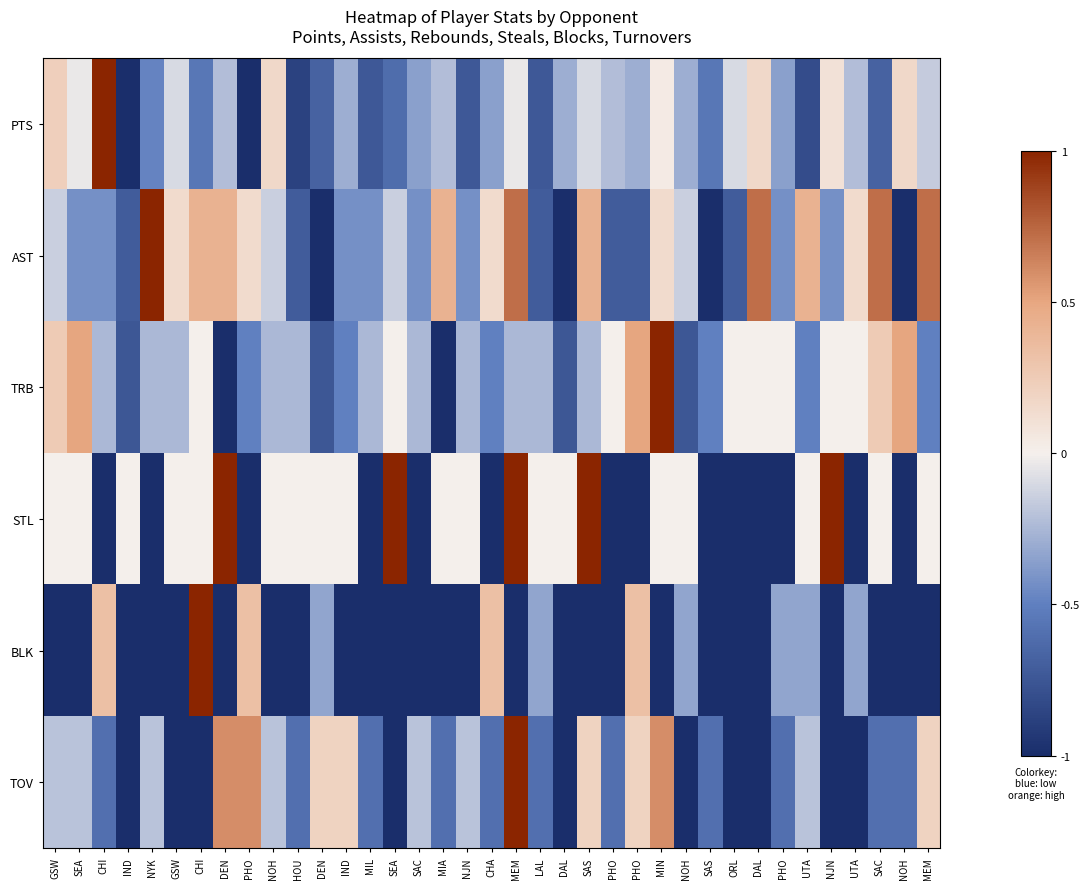

Reading left to right, extract all data points from this chart.

PTS: GSW=0.2	SEA=-0.0	CHI=1.0	IND=-1.0	NYK=-0.5	GSW=-0.1	CHI=-0.5	DEN=-0.2	PHO=-1.0	NOH=0.2	HOU=-0.9	DEN=-0.7	IND=-0.3	MIL=-0.7	SEA=-0.6	SAC=-0.4	MIA=-0.2	NJN=-0.7	CHA=-0.4	MEM=-0.0	LAL=-0.7	DAL=-0.3	SAS=-0.1	PHO=-0.2	PHO=-0.3	MIN=0.0	NOH=-0.3	SAS=-0.5	ORL=-0.1	DAL=0.2	PHO=-0.4	UTA=-0.8	NJN=0.1	UTA=-0.2	SAC=-0.7	NOH=0.2	MEM=-0.2
AST: GSW=-0.1	SEA=-0.4	CHI=-0.4	IND=-0.7	NYK=1.0	GSW=0.1	CHI=0.4	DEN=0.4	PHO=0.1	NOH=-0.1	HOU=-0.7	DEN=-1.0	IND=-0.4	MIL=-0.4	SEA=-0.1	SAC=-0.4	MIA=0.4	NJN=-0.4	CHA=0.1	MEM=0.7	LAL=-0.7	DAL=-1.0	SAS=0.4	PHO=-0.7	PHO=-0.7	MIN=0.1	NOH=-0.1	SAS=-1.0	ORL=-0.7	DAL=0.7	PHO=-0.4	UTA=0.4	NJN=-0.4	UTA=0.1	SAC=0.7	NOH=-1.0	MEM=0.7
TRB: GSW=0.2	SEA=0.5	CHI=-0.2	IND=-0.8	NYK=-0.2	GSW=-0.2	CHI=0.0	DEN=-1.0	PHO=-0.5	NOH=-0.2	HOU=-0.2	DEN=-0.8	IND=-0.5	MIL=-0.2	SEA=0.0	SAC=-0.2	MIA=-1.0	NJN=-0.2	CHA=-0.5	MEM=-0.2	LAL=-0.2	DAL=-0.8	SAS=-0.2	PHO=0.0	PHO=0.5	MIN=1.0	NOH=-0.8	SAS=-0.5	ORL=0.0	DAL=0.0	PHO=0.0	UTA=-0.5	NJN=0.0	UTA=0.0	SAC=0.2	NOH=0.5	MEM=-0.5
STL: GSW=0.0	SEA=0.0	CHI=-1.0	IND=0.0	NYK=-1.0	GSW=0.0	CHI=0.0	DEN=1.0	PHO=-1.0	NOH=0.0	HOU=0.0	DEN=0.0	IND=0.0	MIL=-1.0	SEA=1.0	SAC=-1.0	MIA=0.0	NJN=0.0	CHA=-1.0	MEM=1.0	LAL=0.0	DAL=0.0	SAS=1.0	PHO=-1.0	PHO=-1.0	MIN=0.0	NOH=0.0	SAS=-1.0	ORL=-1.0	DAL=-1.0	PHO=-1.0	UTA=0.0	NJN=1.0	UTA=-1.0	SAC=0.0	NOH=-1.0	MEM=0.0
BLK: GSW=-1.0	SEA=-1.0	CHI=0.3	IND=-1.0	NYK=-1.0	GSW=-1.0	CHI=1.0	DEN=-1.0	PHO=0.3	NOH=-1.0	HOU=-1.0	DEN=-0.3	IND=-1.0	MIL=-1.0	SEA=-1.0	SAC=-1.0	MIA=-1.0	NJN=-1.0	CHA=0.3	MEM=-1.0	LAL=-0.3	DAL=-1.0	SAS=-1.0	PHO=-1.0	PHO=0.3	MIN=-1.0	NOH=-0.3	SAS=-1.0	ORL=-1.0	DAL=-1.0	PHO=-0.3	UTA=-0.3	NJN=-1.0	UTA=-0.3	SAC=-1.0	NOH=-1.0	MEM=-1.0
TOV: GSW=-0.2	SEA=-0.2	CHI=-0.6	IND=-1.0	NYK=-0.2	GSW=-1.0	CHI=-1.0	DEN=0.6	PHO=0.6	NOH=-0.2	HOU=-0.6	DEN=0.2	IND=0.2	MIL=-0.6	SEA=-1.0	SAC=-0.2	MIA=-0.6	NJN=-0.2	CHA=-0.6	MEM=1.0	LAL=-0.6	DAL=-1.0	SAS=0.2	PHO=-0.6	PHO=0.2	MIN=0.6	NOH=-1.0	SAS=-0.6	ORL=-1.0	DAL=-1.0	PHO=-0.6	UTA=-0.2	NJN=-1.0	UTA=-1.0	SAC=-0.6	NOH=-0.6	MEM=0.2